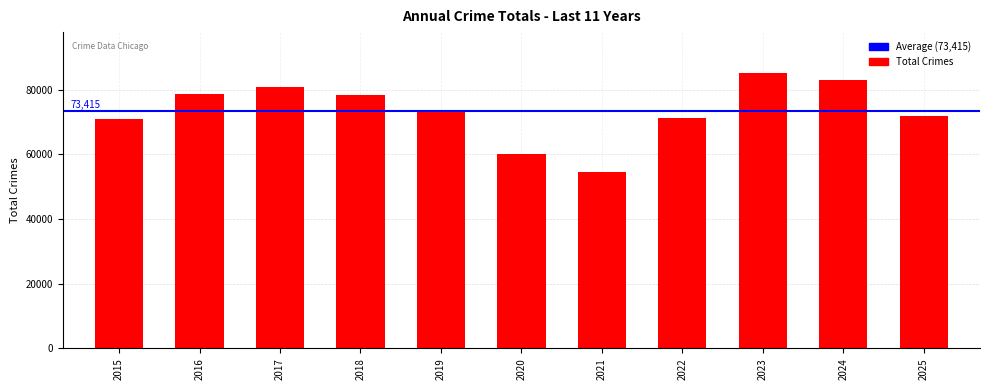

What is the difference between the maximum and minimum values?

30450